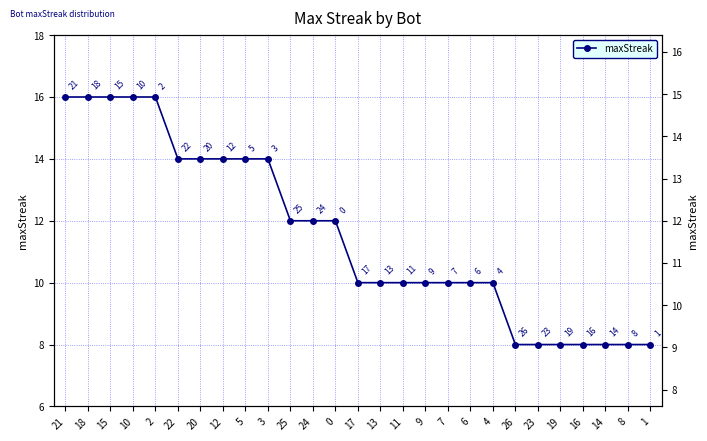

At which label does the data first exceed 10?

21